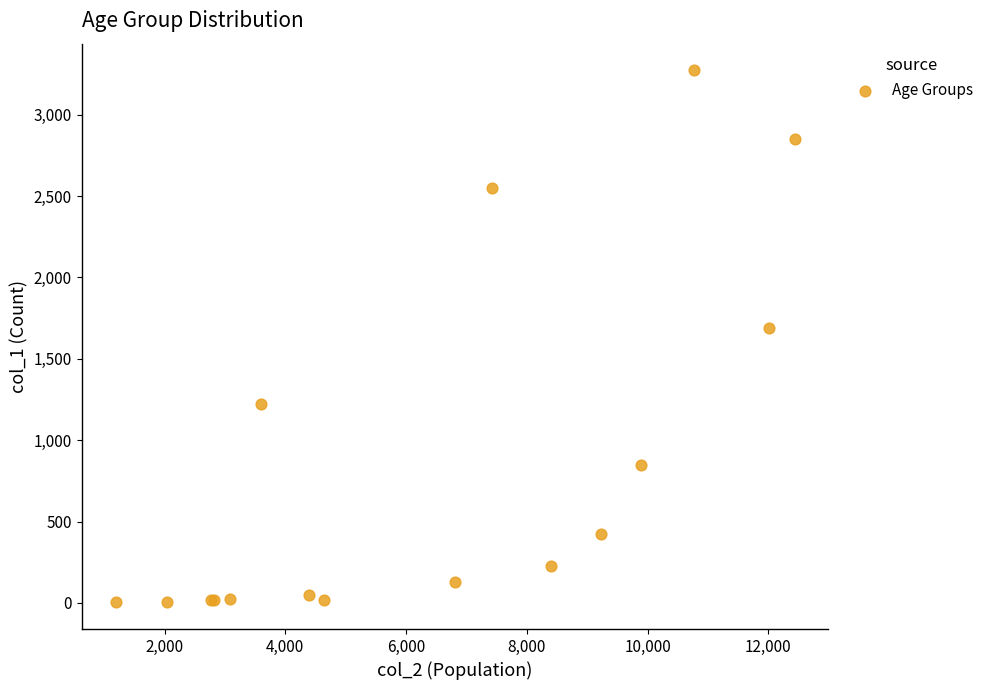

What Y value in the scatter plot is closest to 1638?

1690